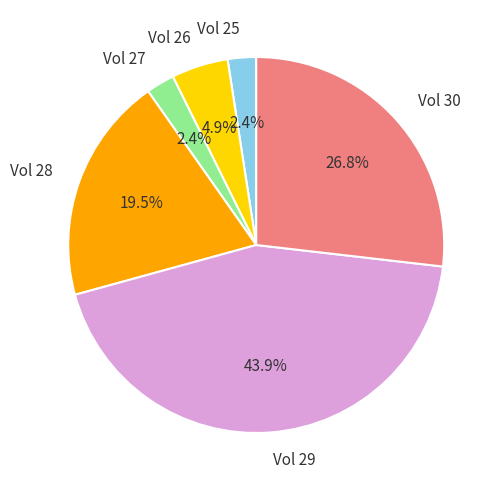

What portion of the pie excludes Vol 25?

97.6%